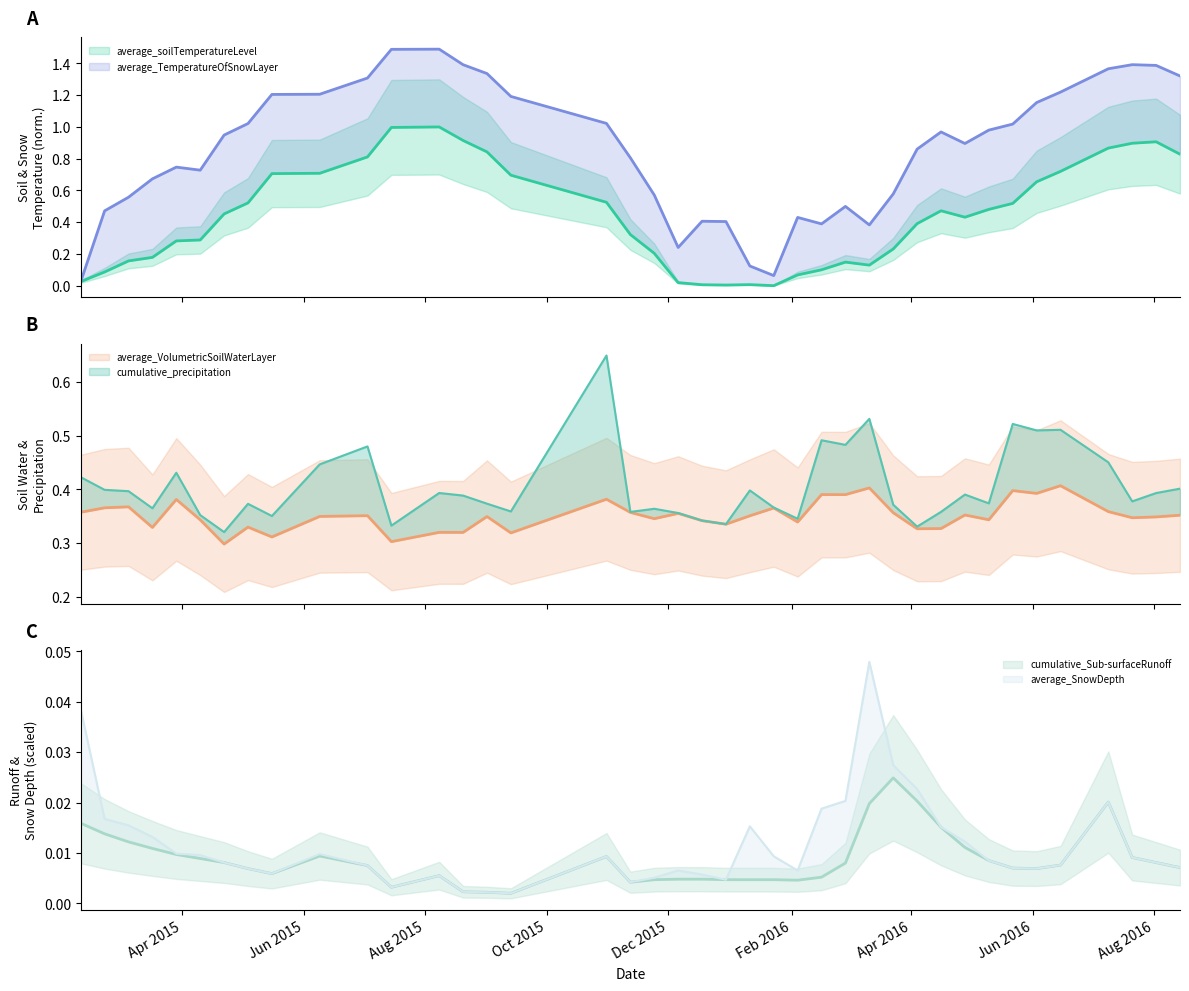

What is the difference between the second highest and minimum values in the average_soilTemperatureLevel series?

1.0